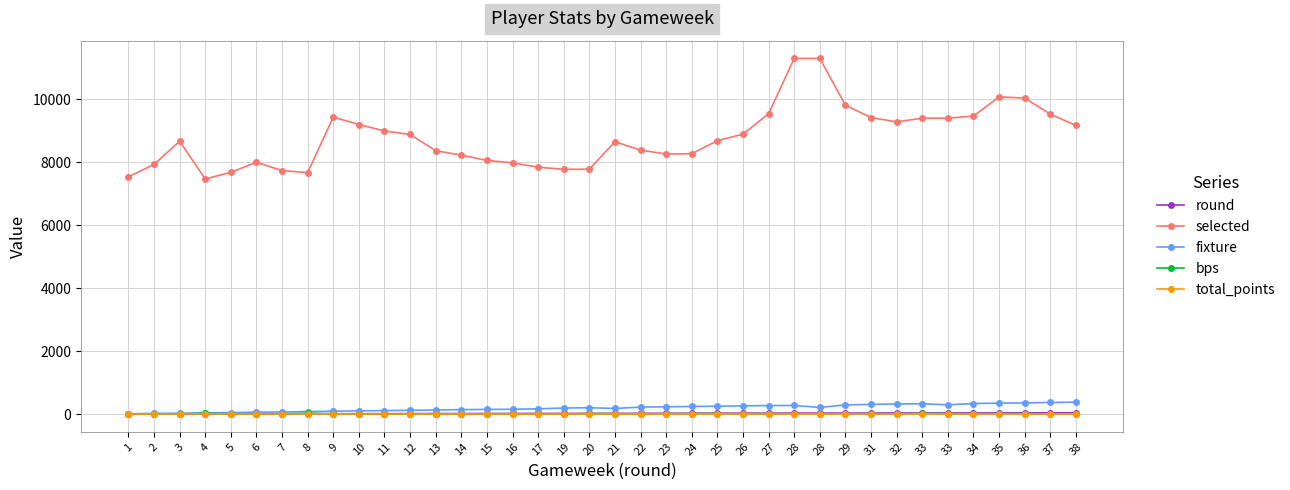

Where is fixture nearest to the value 190?

19